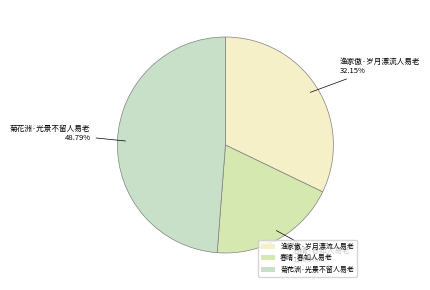

The 春晴·春如人易老 slice represents 19% of the pie. True or false?

True